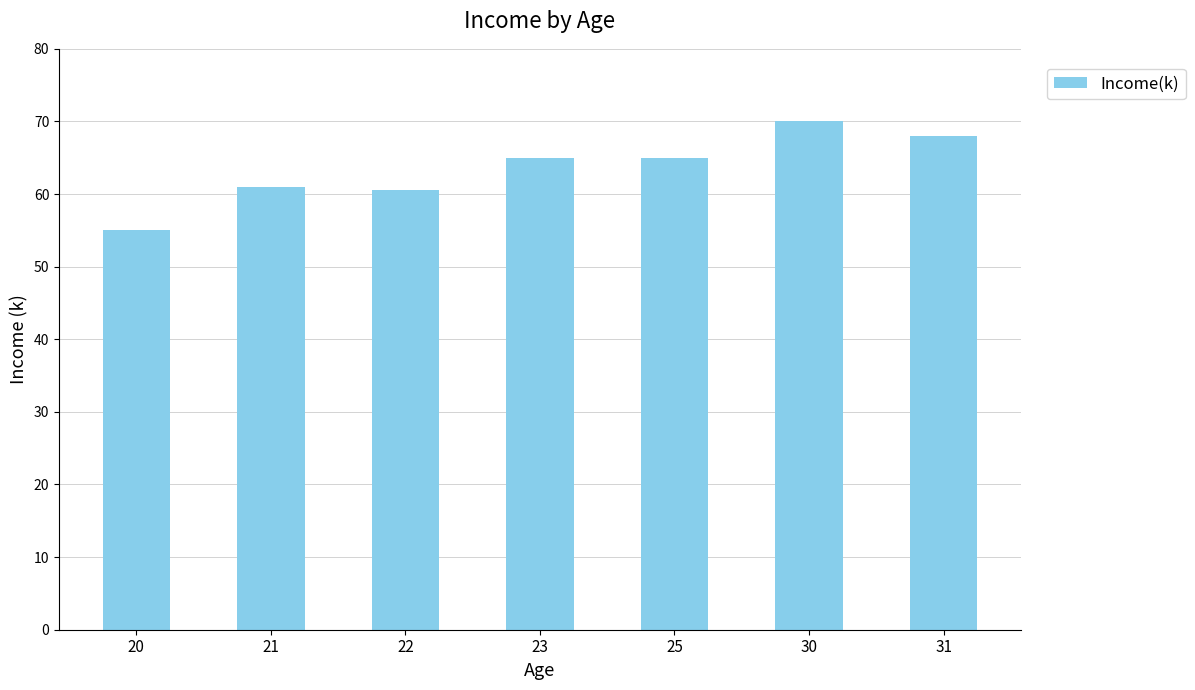

Reading left to right, transcribe all the data shown in this chart.

55.0	61.0	60.5	65.0	65.0	70.0	68.0